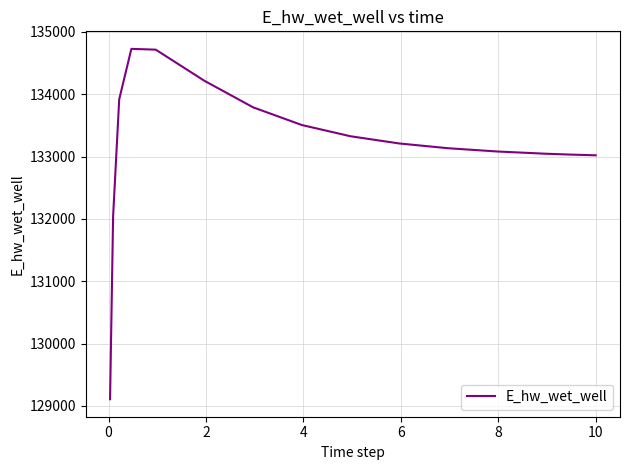

What is the difference between the maximum and minimum values?

5621.0